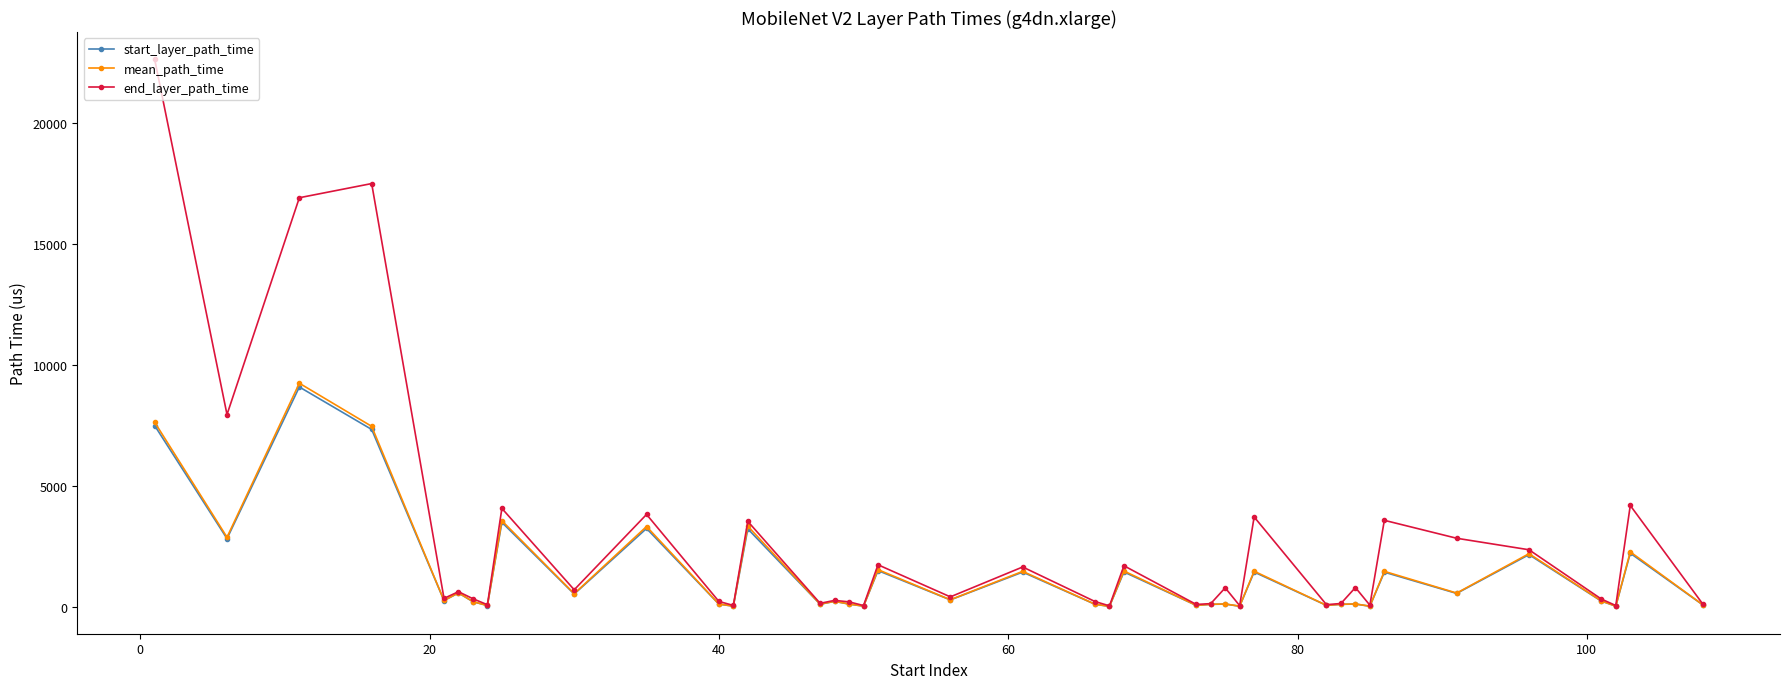

Which series has the largest total across all categories?

end_layer_path_time